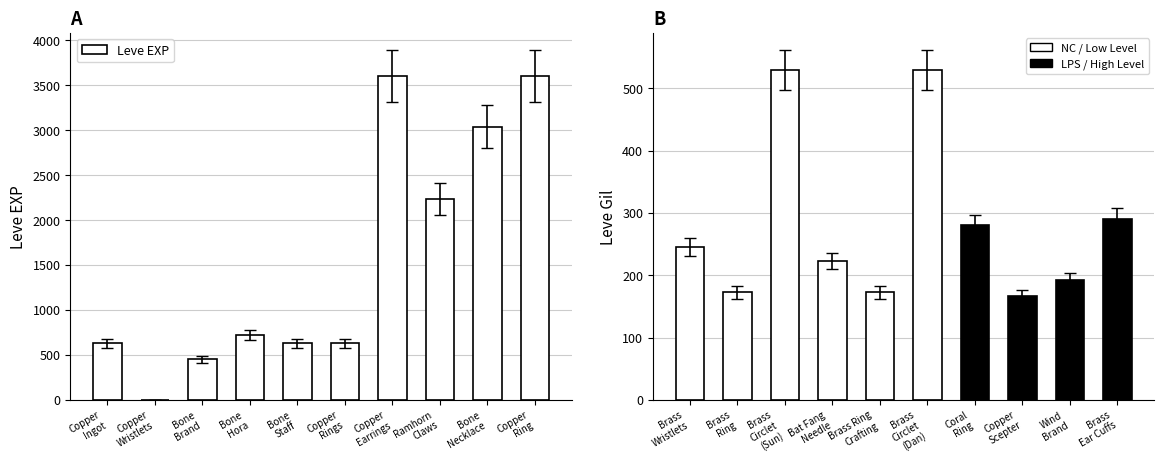

List the labels in order of value, largest first.

Copper
Earrings, Copper
Ring, Bone
Necklace, Ramhorn
Claws, Bone
Hora, Copper
Ingot, Bone
Staff, Copper
Rings, Bone
Brand, Copper
Wristlets